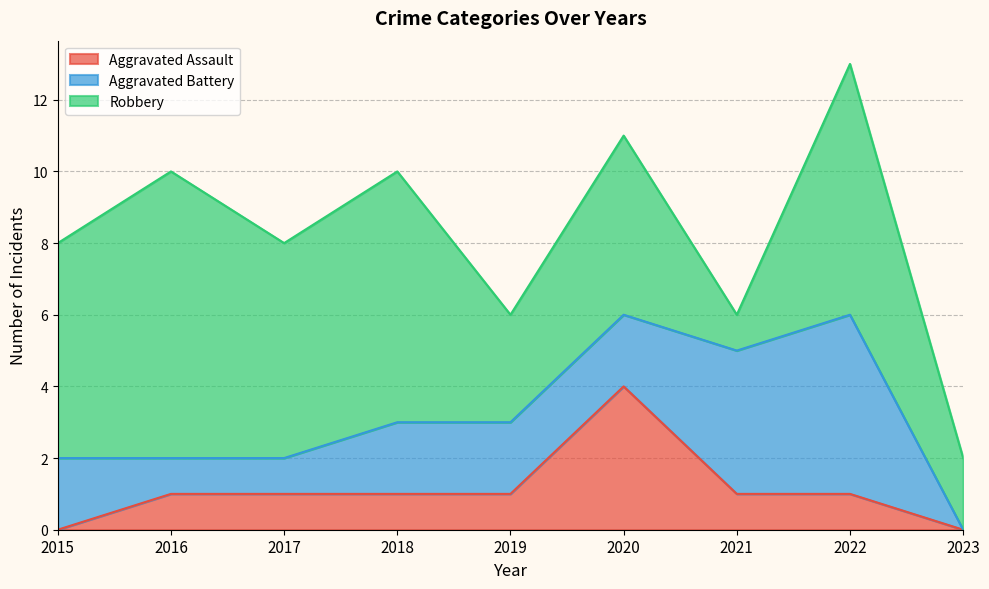

At how many categories does at least one series exceed 4?

6